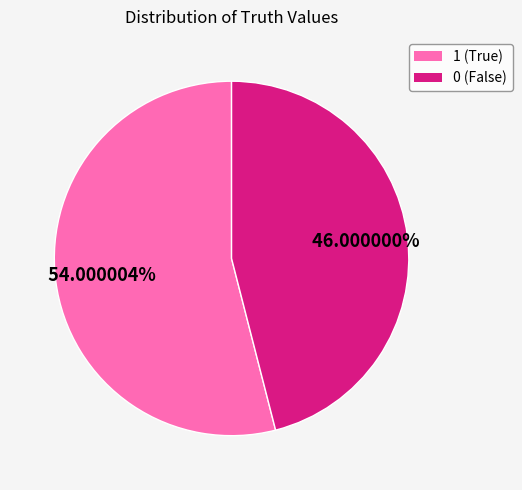

How many segments does this pie chart have?

2